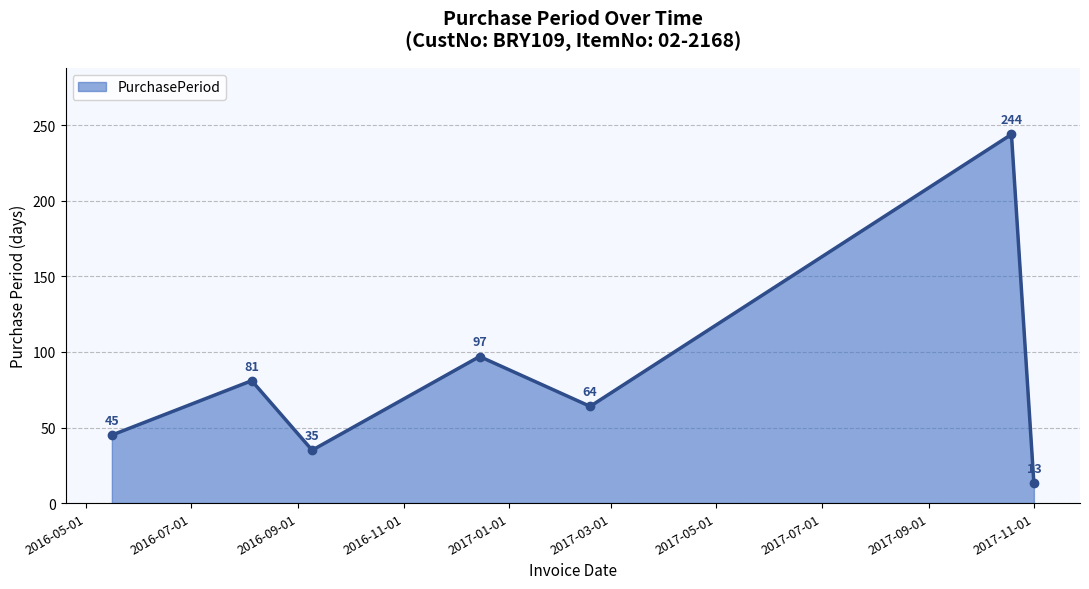

What is the difference between the maximum and minimum values?

231